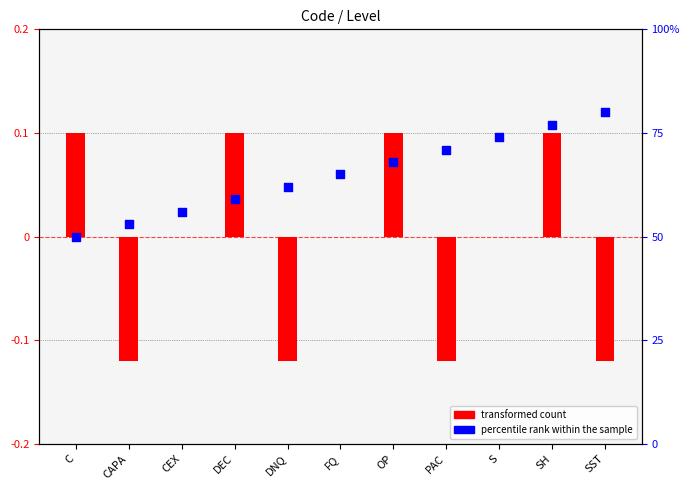

Which series reaches the minimum Y coordinate?

transformed count